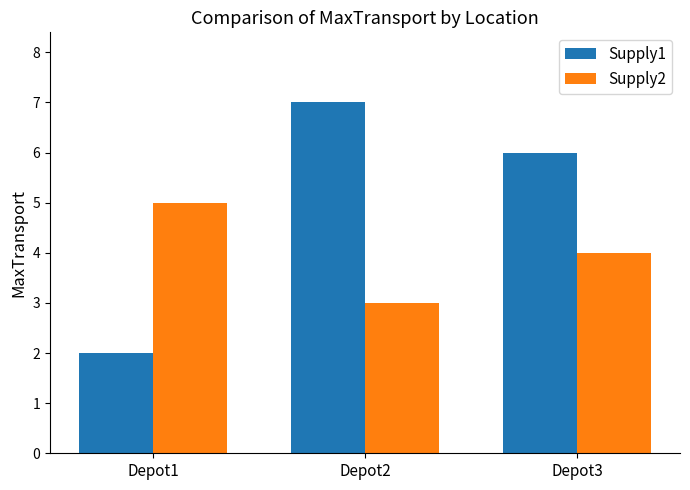

At which label is Supply2 closest to 4?

Depot3